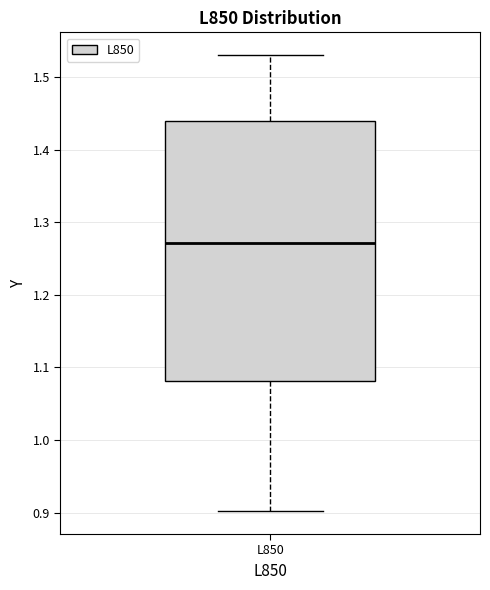

Where is the upper edge of the box for L850 on the y-axis? The values are not printed on the chart, so give them approximately, as read against the axis.

1.44